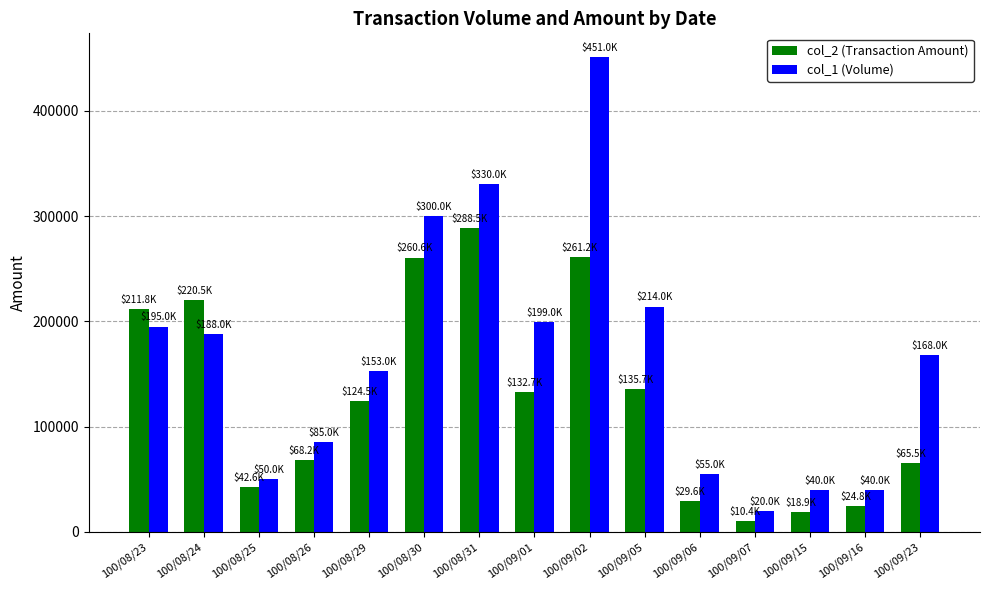

What is the label of the 1st bar from the left?

100/08/23